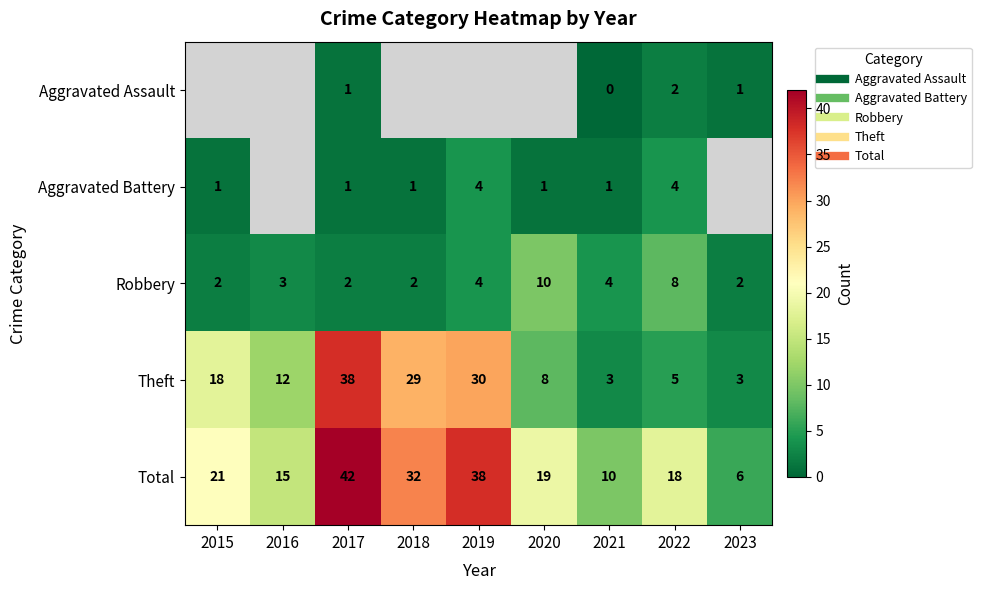

What is the difference between the highest and lowest values at 2023?

5.0